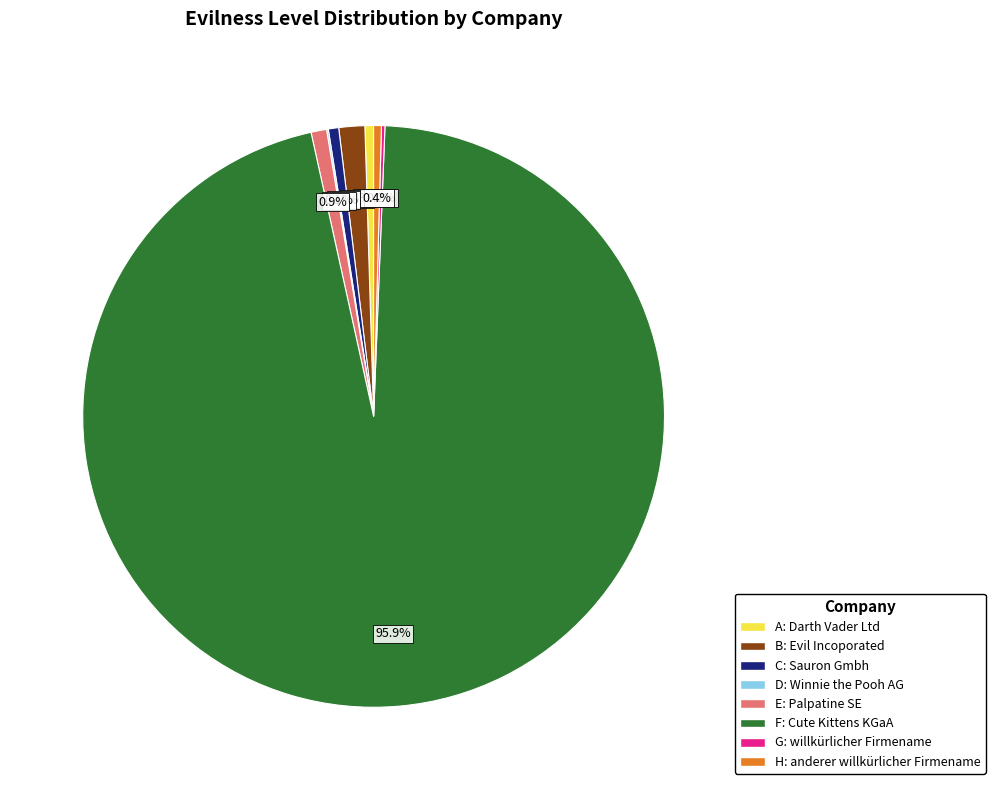

Which has a higher value, F or A?

F